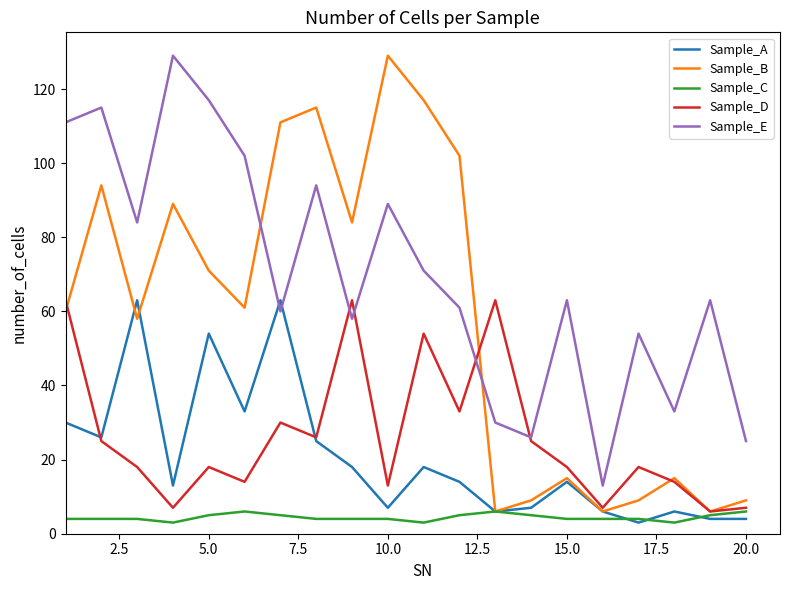

What are all the series names shown in the legend?

Sample_A, Sample_B, Sample_C, Sample_D, Sample_E